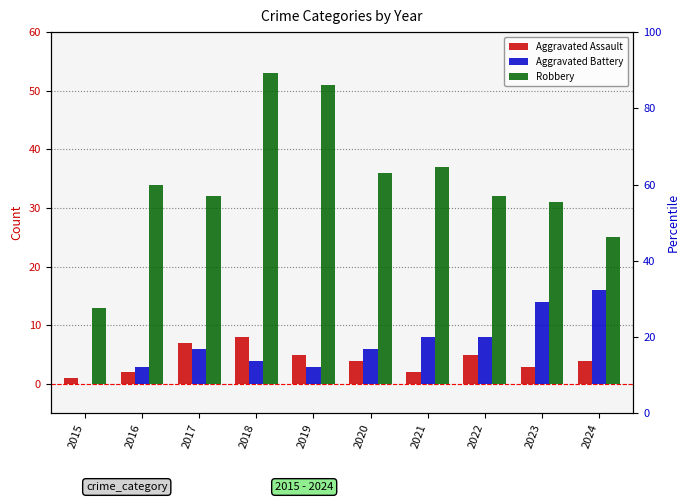

Which series has the largest range (max minus min)?

Robbery